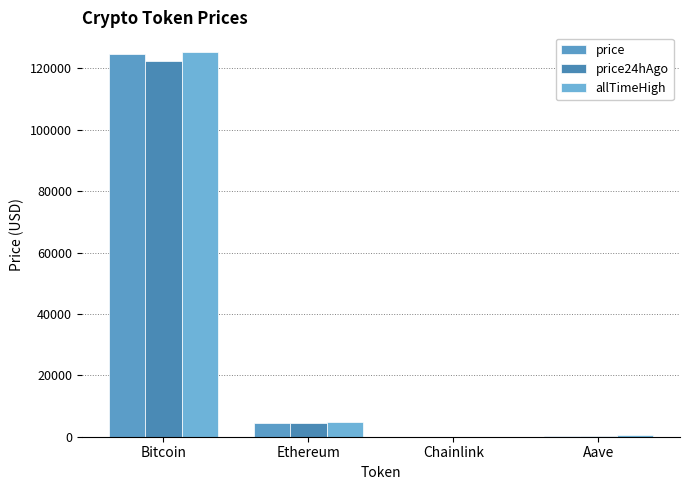

Rank the categories by price value from lowest to highest.

Chainlink, Aave, Ethereum, Bitcoin